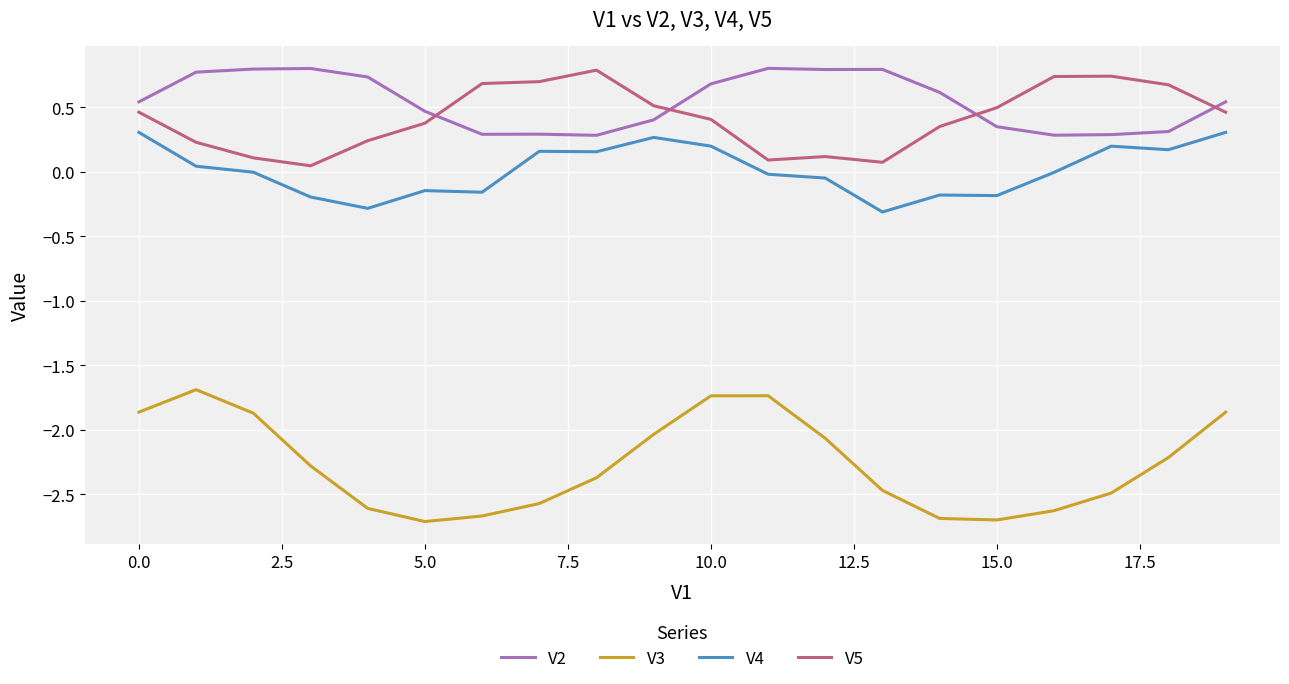

What is the maximum value for V3?

-1.7